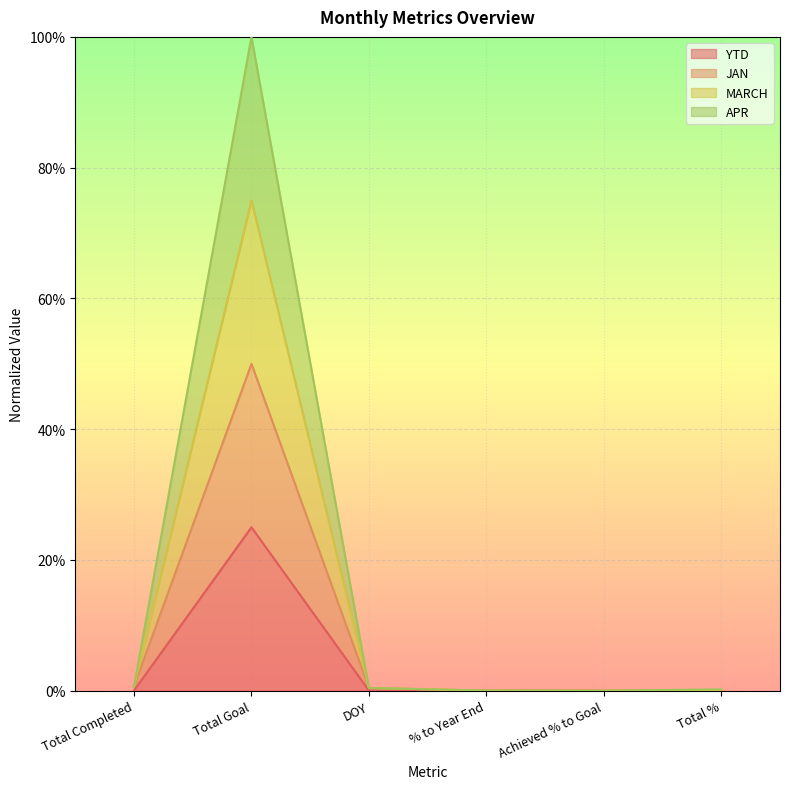

True or false: APR and MARCH intersect in this chart.

False